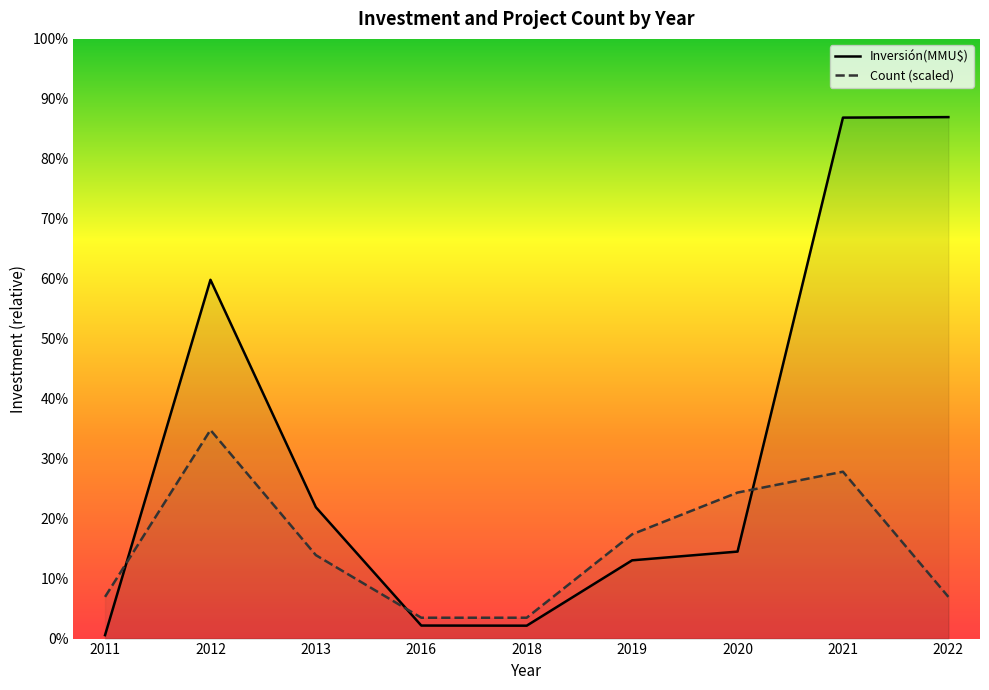

How many categories are shown in the chart?

9